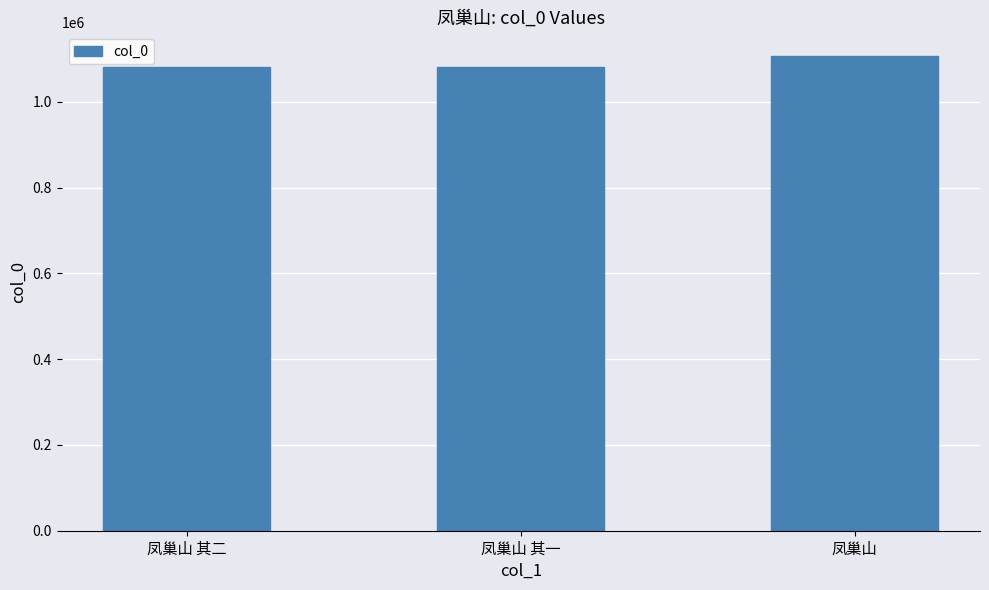

What is the change in value from 凤巢山 其二 to 凤巢山?

+24610